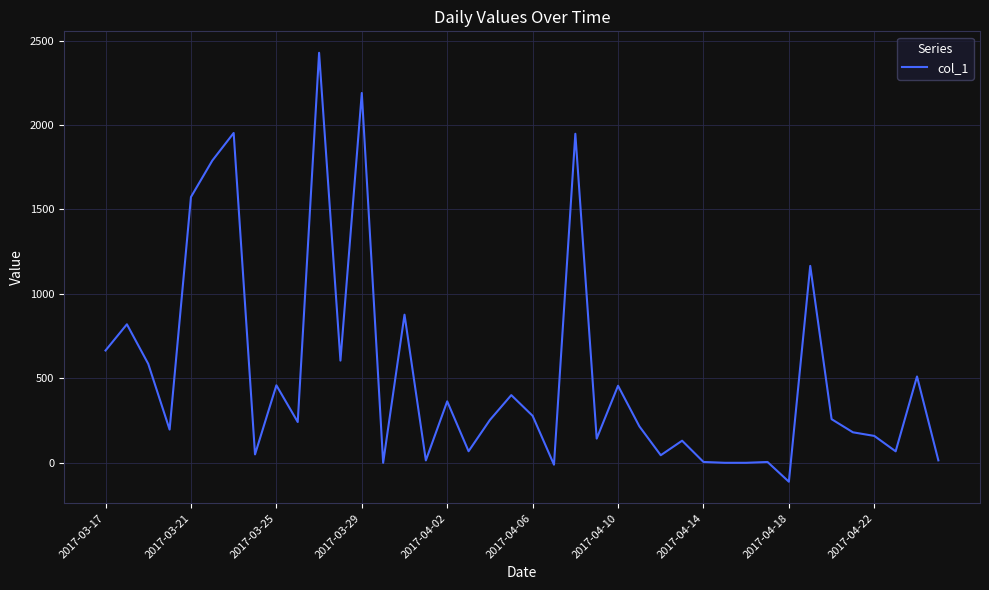

What is the smallest value displayed?

-112.0